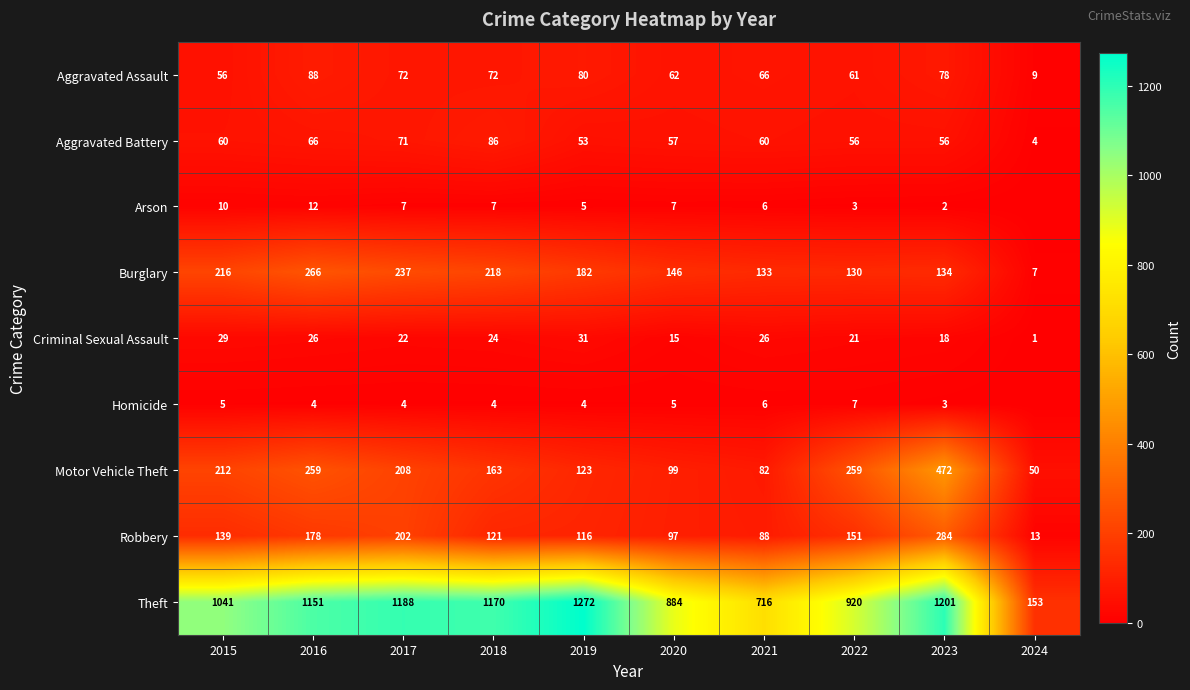

Which has a higher value, 2018 or 2023?

2023